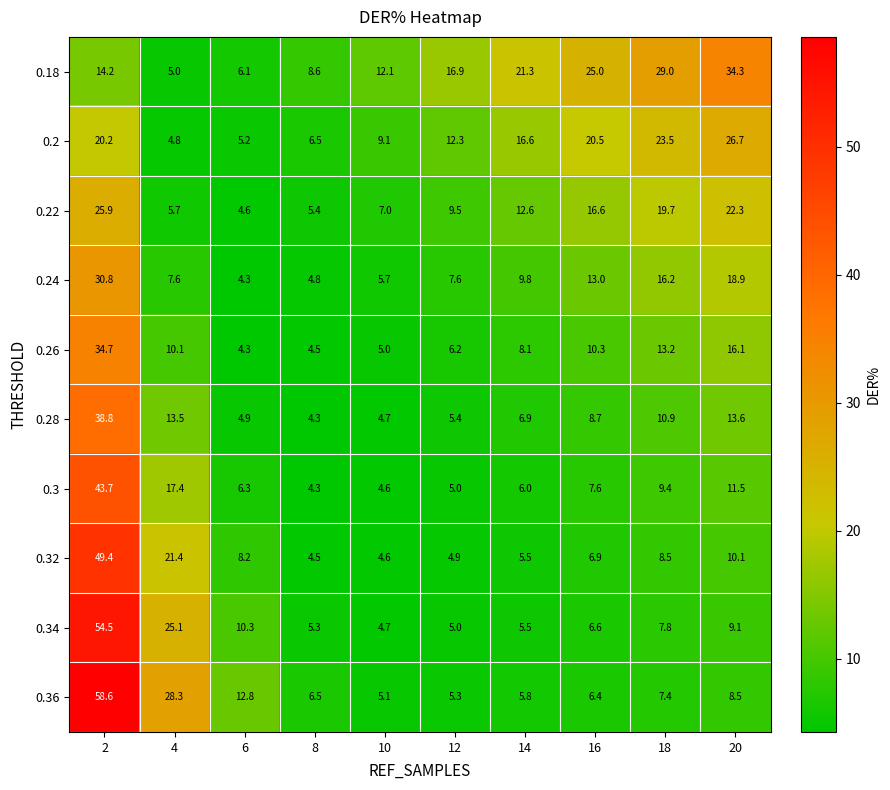

What is the average value of the 0.32 series?

12.4